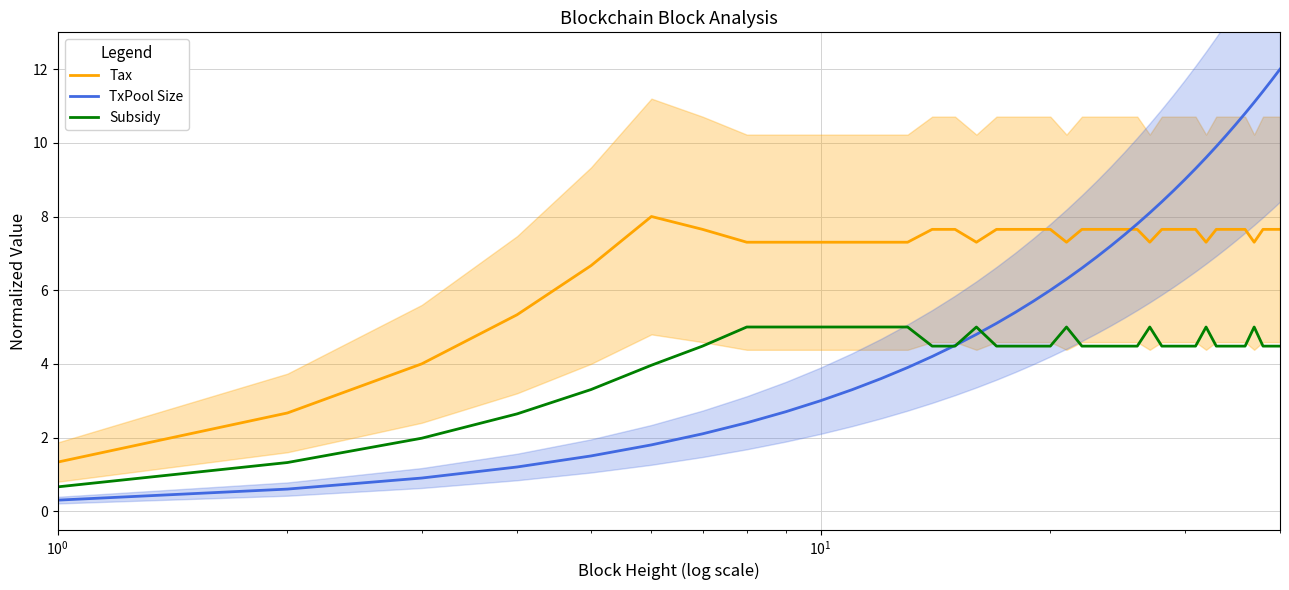

True or false: Subsidy and Tax cross at least once.

False